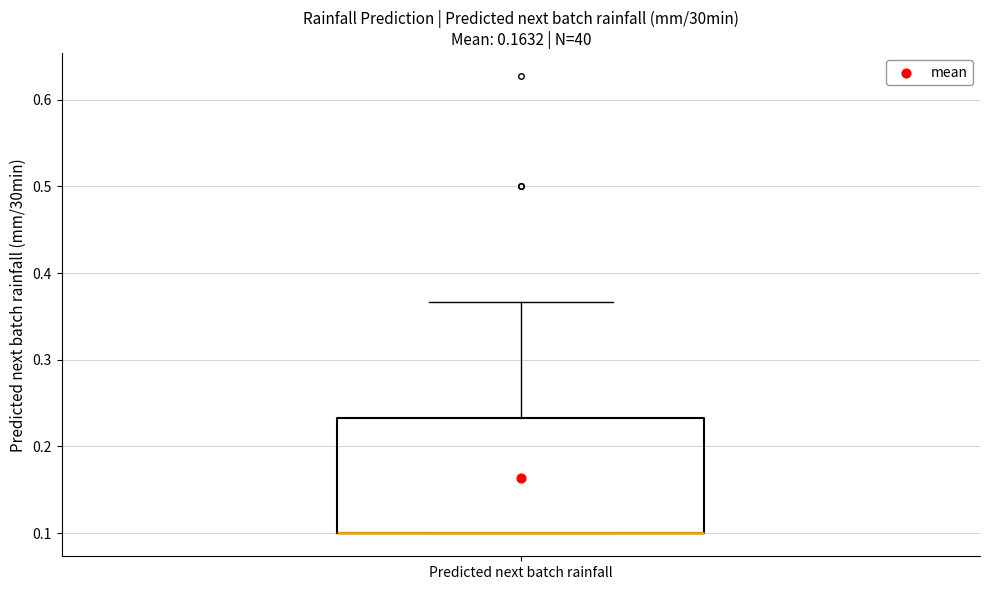

Where is the lower edge of the box for Predicted next batch rainfall on the y-axis? The values are not printed on the chart, so give them approximately, as read against the axis.

0.10